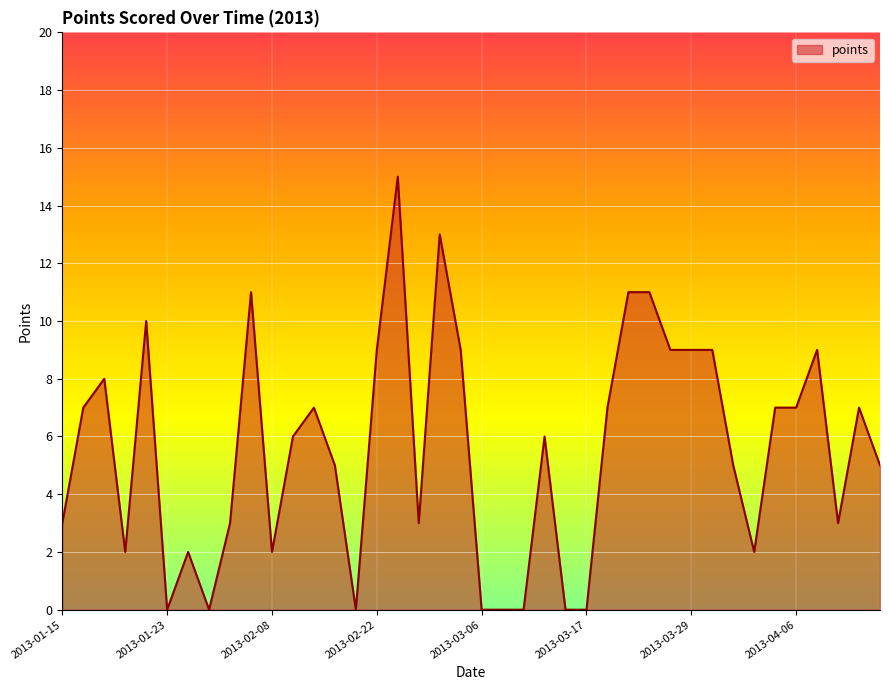

What is the greatest value displayed?

15